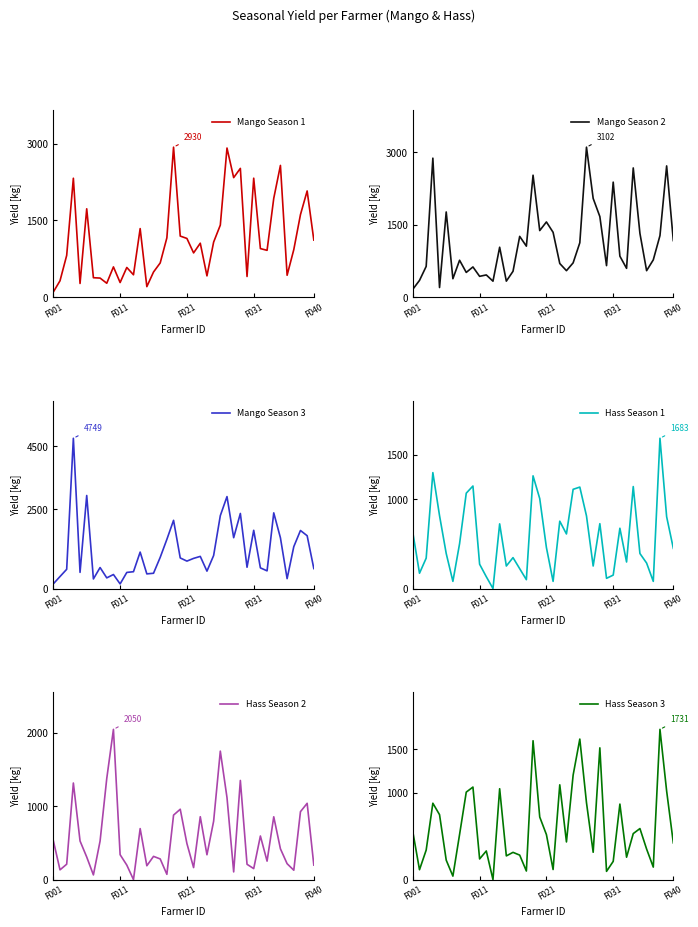

What is the maximum value shown in the chart?

4749